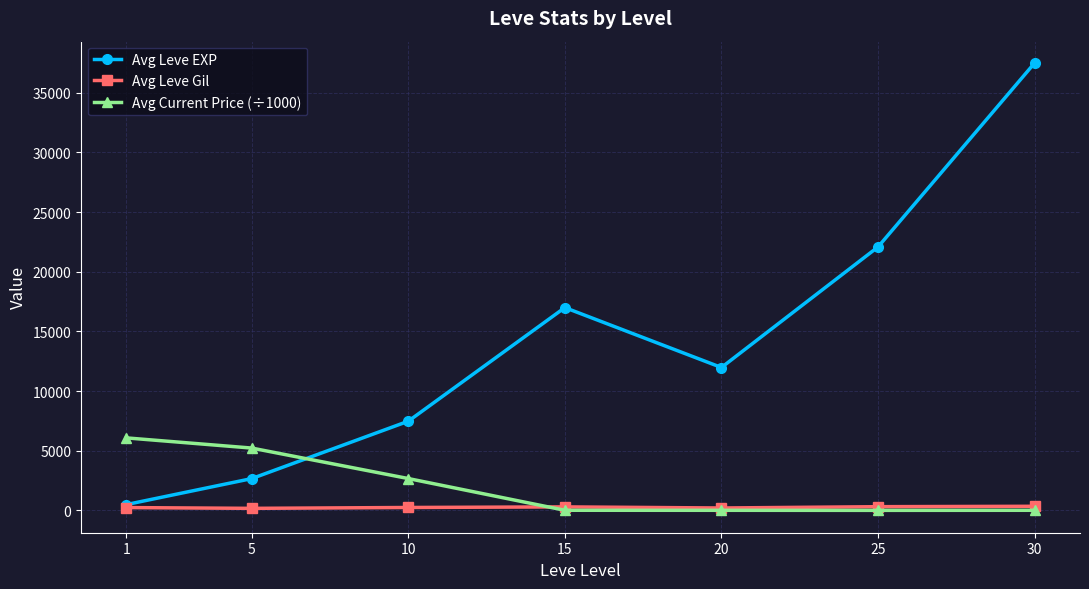

At 30, list the series in order from largest to smallest.

Avg Leve EXP, Avg Leve Gil, Avg Current Price (÷1000)